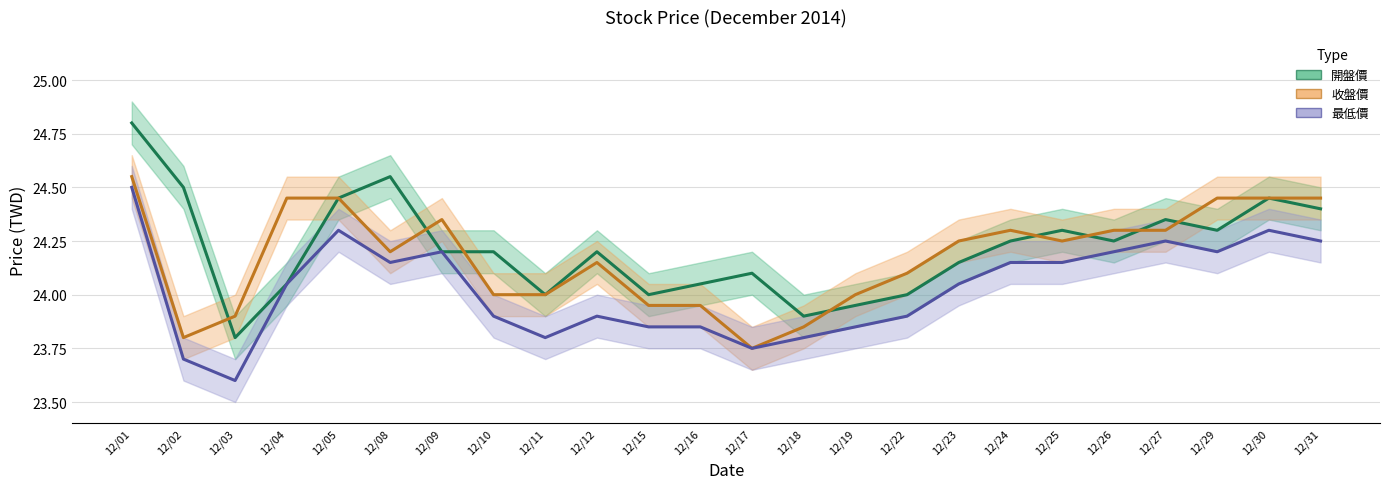

Rank the categories by 收盤價 value from lowest to highest.

12/17, 12/02, 12/18, 12/03, 12/15, 12/16, 12/10, 12/11, 12/19, 12/22, 12/12, 12/08, 12/23, 12/25, 12/24, 12/26, 12/27, 12/09, 12/04, 12/05, 12/29, 12/30, 12/31, 12/01